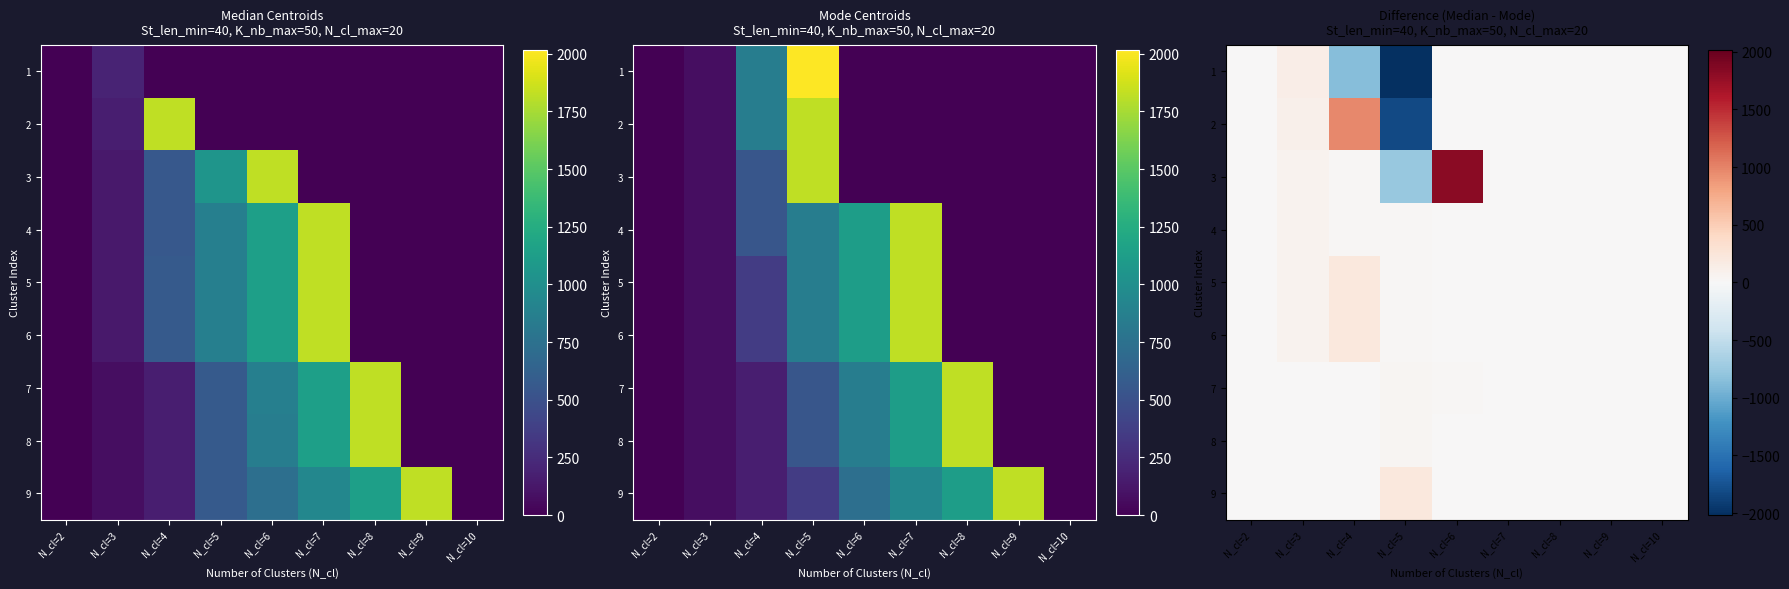

Which series has the widest spread of values?

2